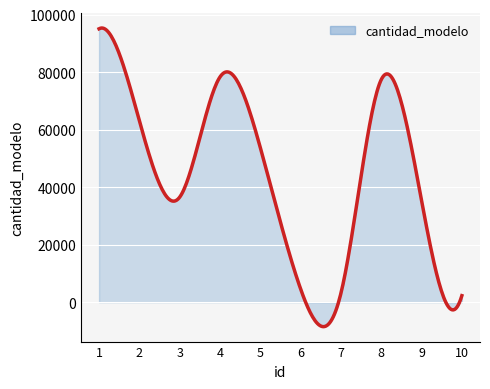

Where is the first local maximum?

4